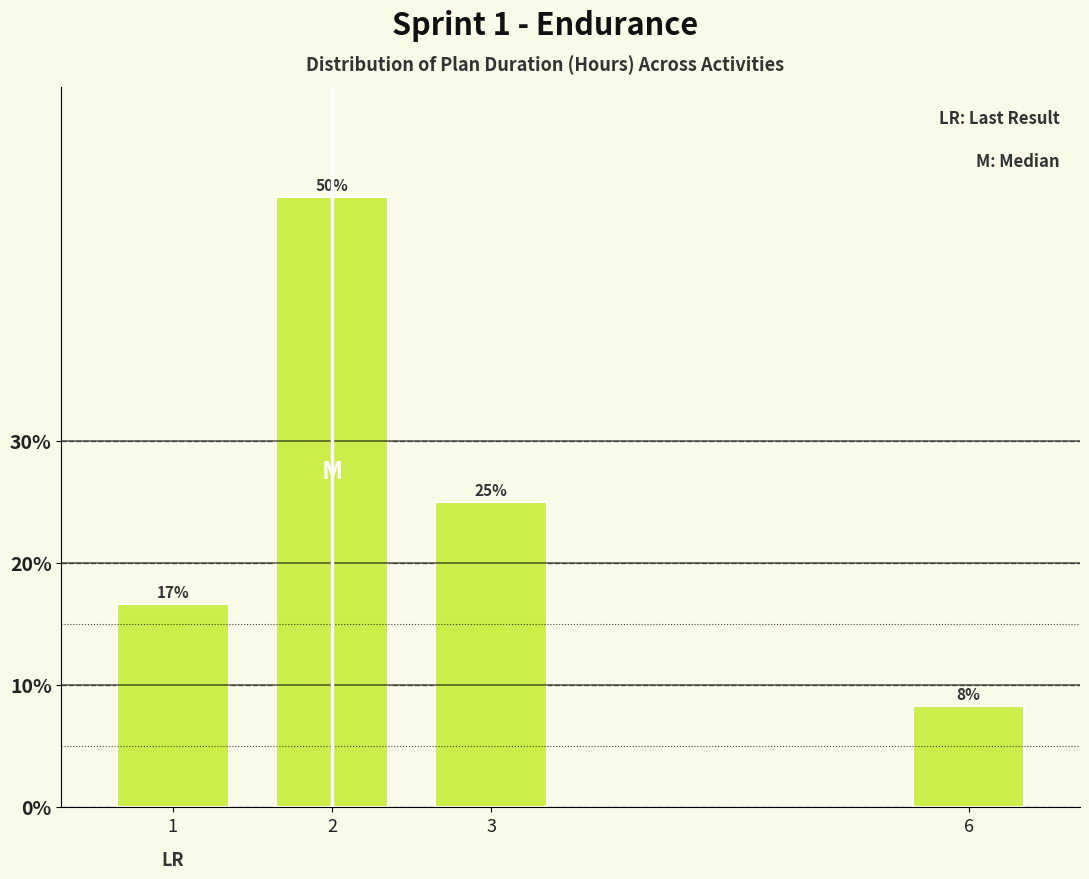

The value at 1 is 22.2. True or false?

False